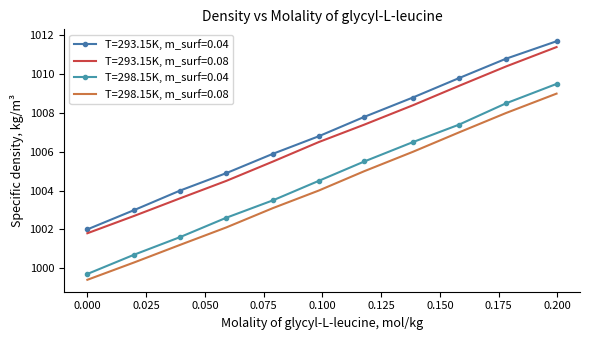

True or false: T=293.15K, m_surf=0.04 and T=293.15K, m_surf=0.08 cross at least once.

False